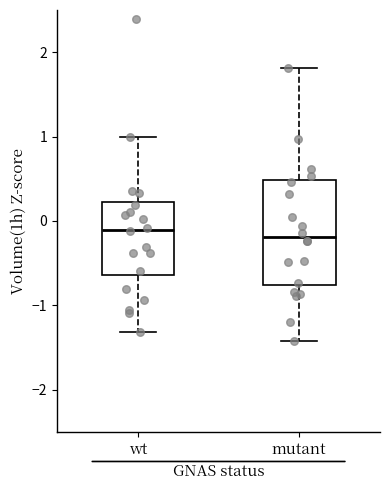

Comparing the boxes themselves (not the whiskers), which one is the tallest?

mutant